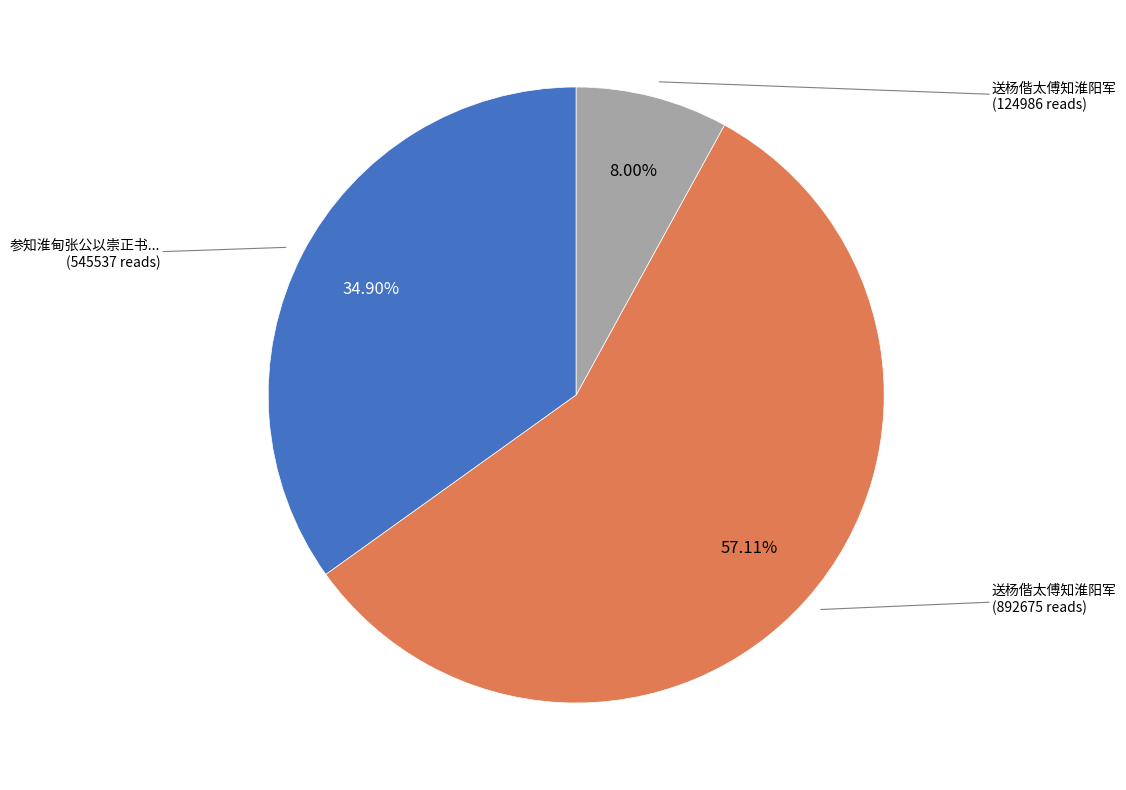

Is there a majority slice in this chart?

Yes